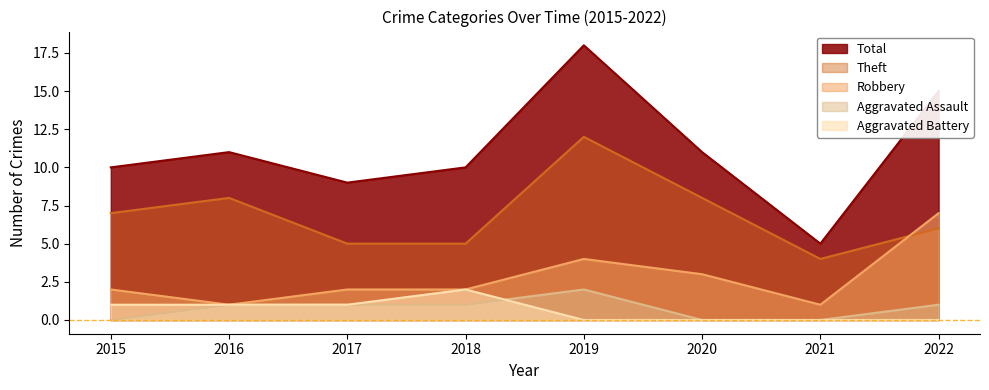

Reading left to right, list all the values displayed in this chart.

Robbery: 2	1	2	2	4	3	1	7
Theft: 7	8	5	5	12	8	4	6
Total: 10	11	9	10	18	11	5	15
Aggravated Assault: 0	1	1	1	2	0	0	1
Aggravated Battery: 1	1	1	2	0	0	0	0